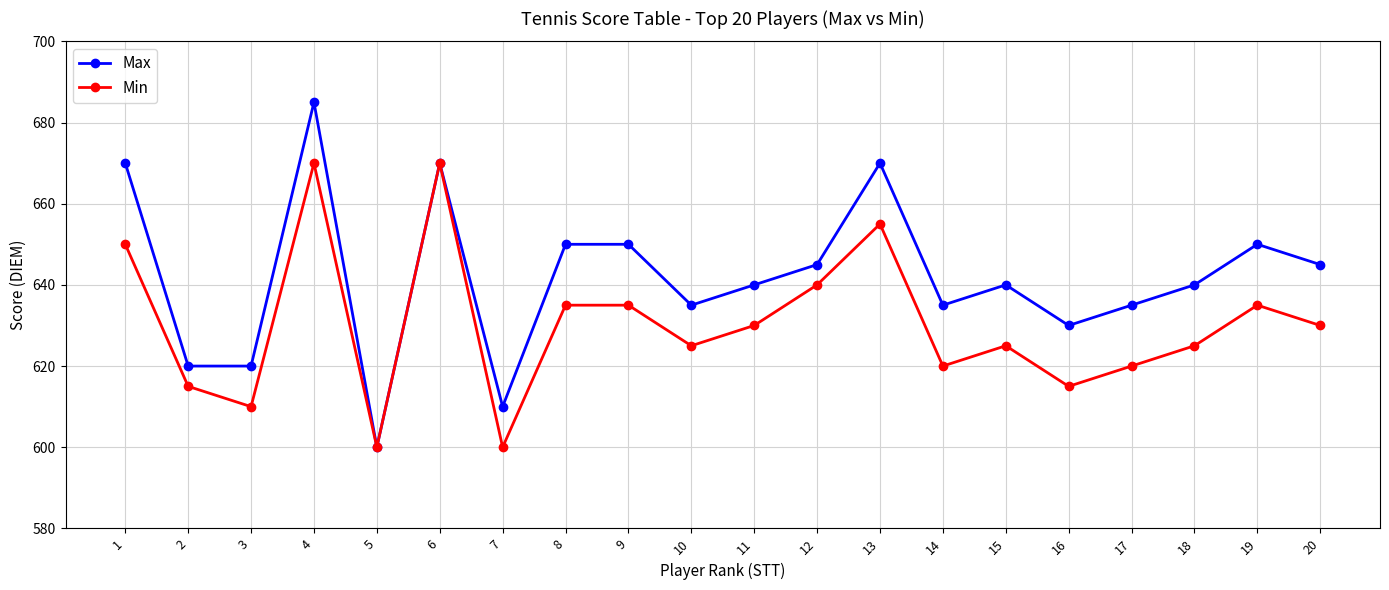

True or false: Max has a value of 134 at 12.

False